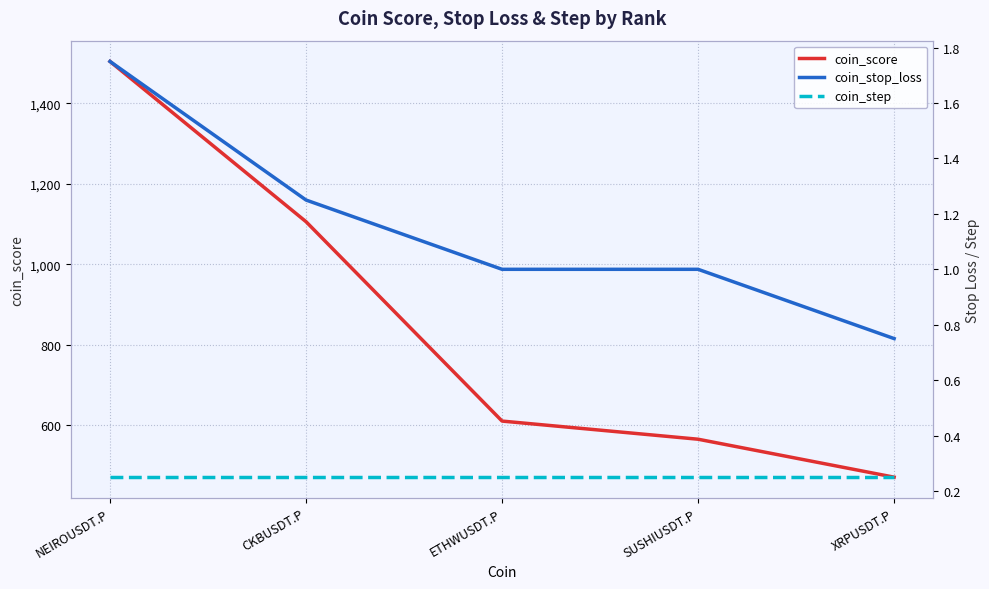

How many coin_stop_loss values are between 1 and 2?

4